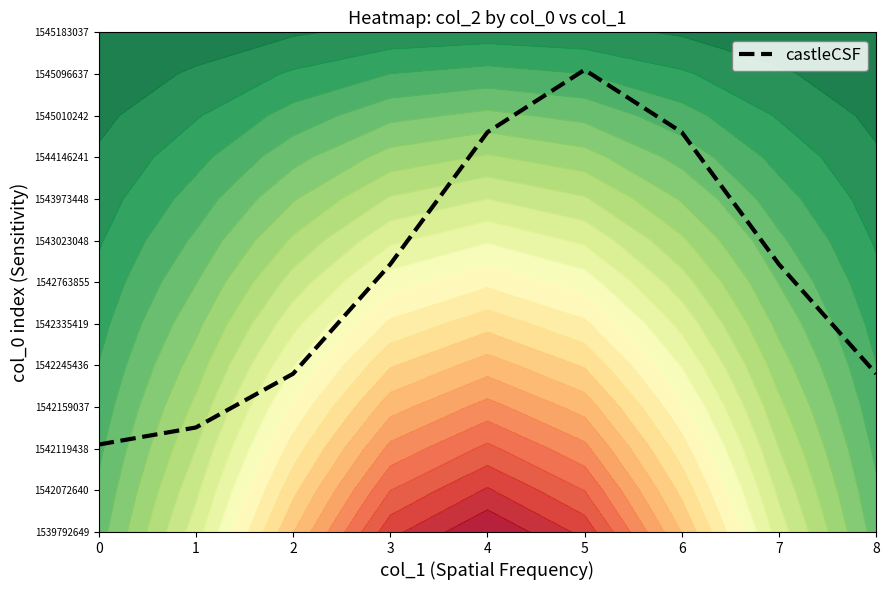

What is the ratio of the value at 7 to the value at 2?

1.7